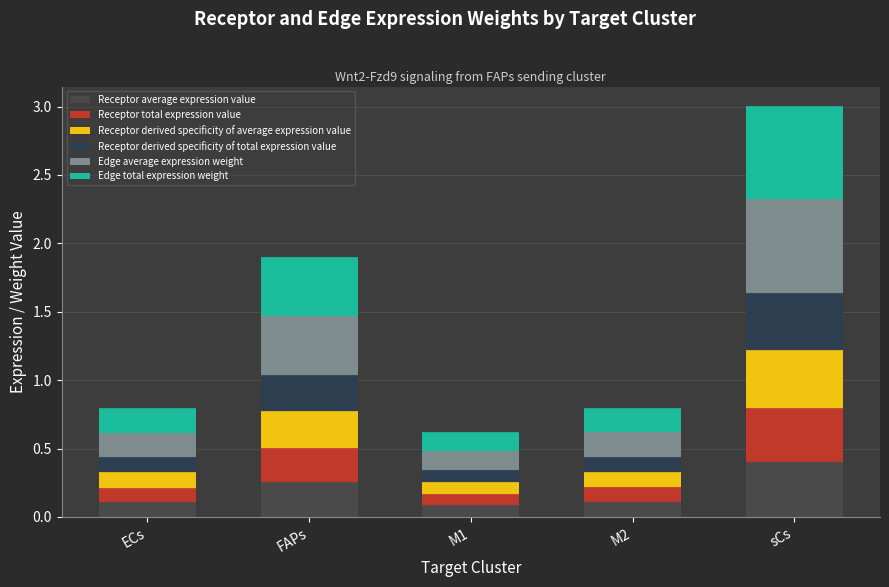

At which category is the sum across all series the highest?

sCs